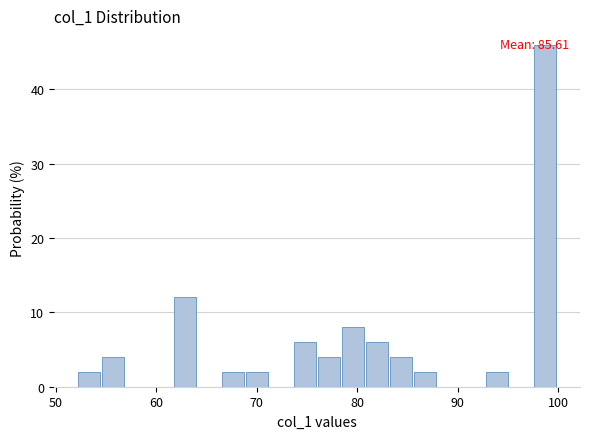

Read against the x-axis, roughly where is the centre of the tallest bar?

99